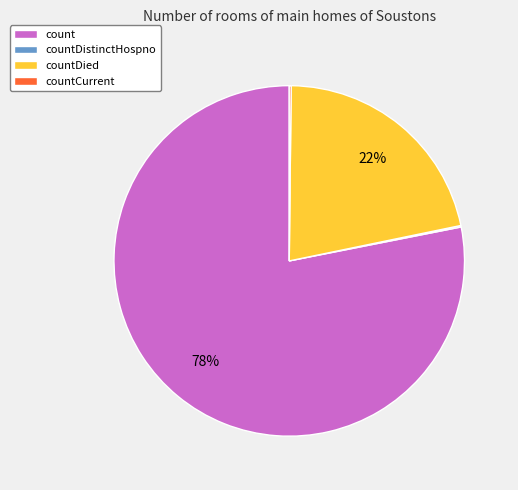

The count slice represents 83% of the pie. True or false?

False